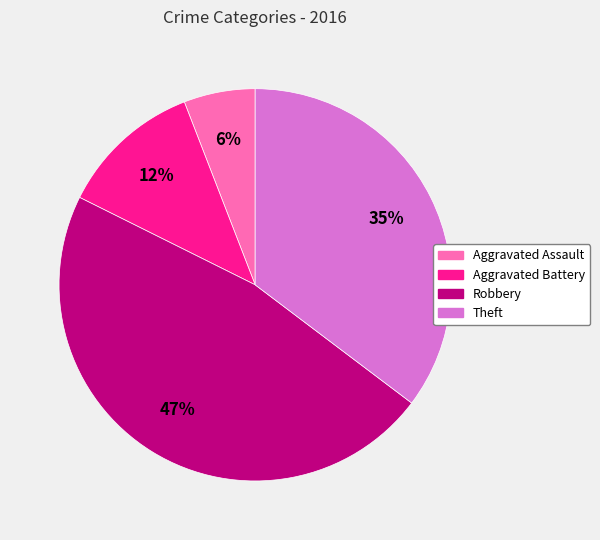

How many slices are in this pie chart?

4